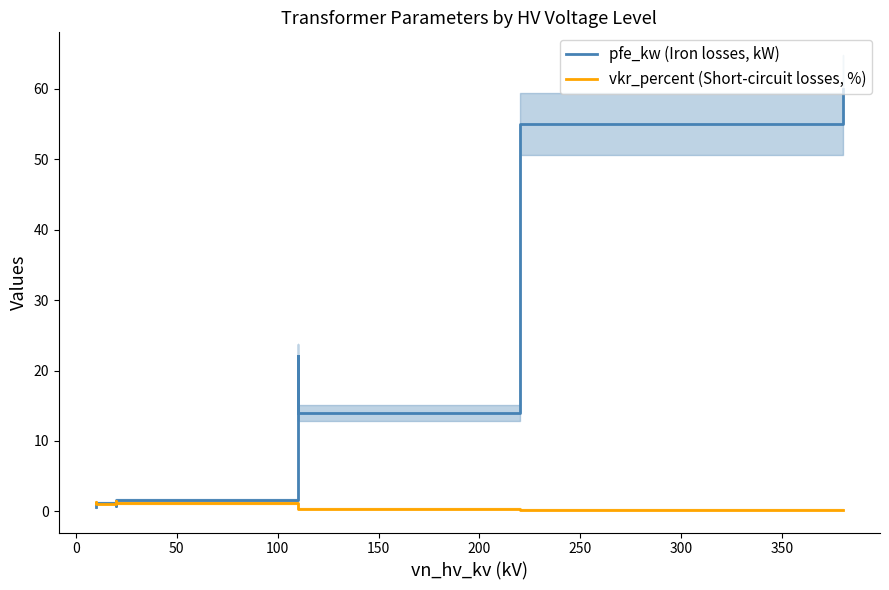

What is the greatest value displayed?

60.0